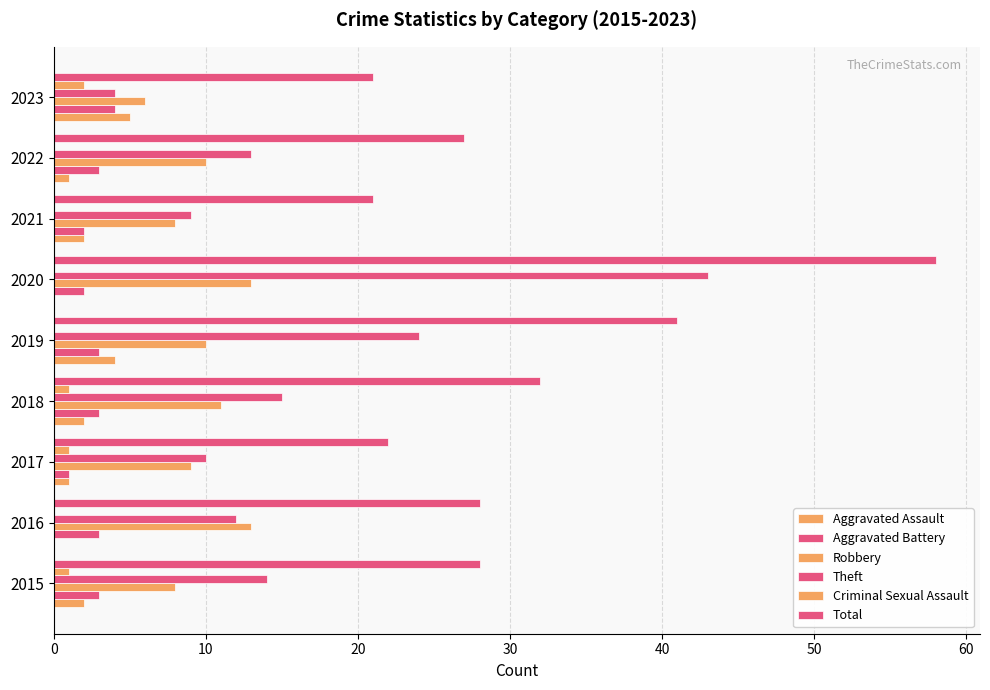

Count the Criminal Sexual Assault values in the range 0 to 1.

8